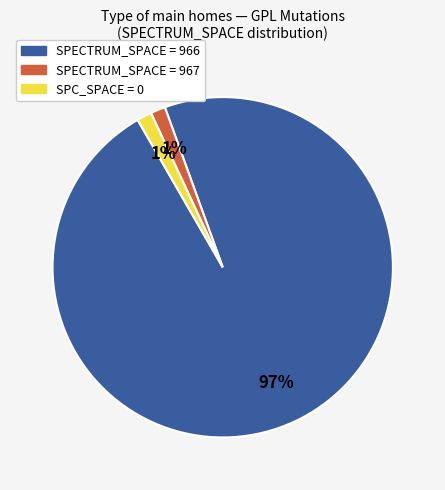

Is there any slice that represents more than half of the pie?

Yes